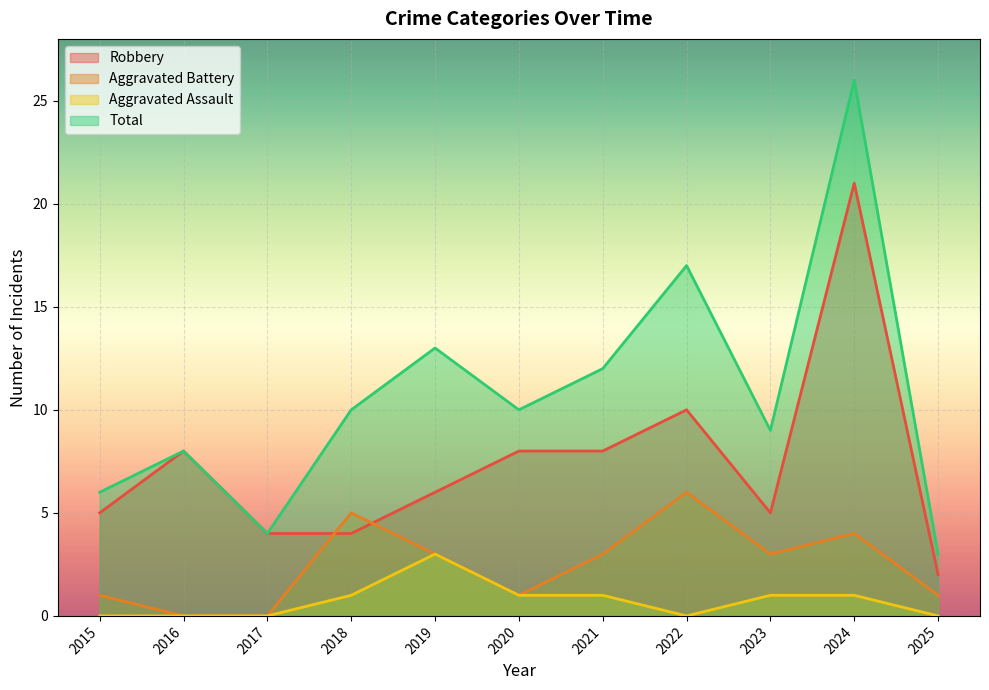

How many lines are shown in the chart?

4